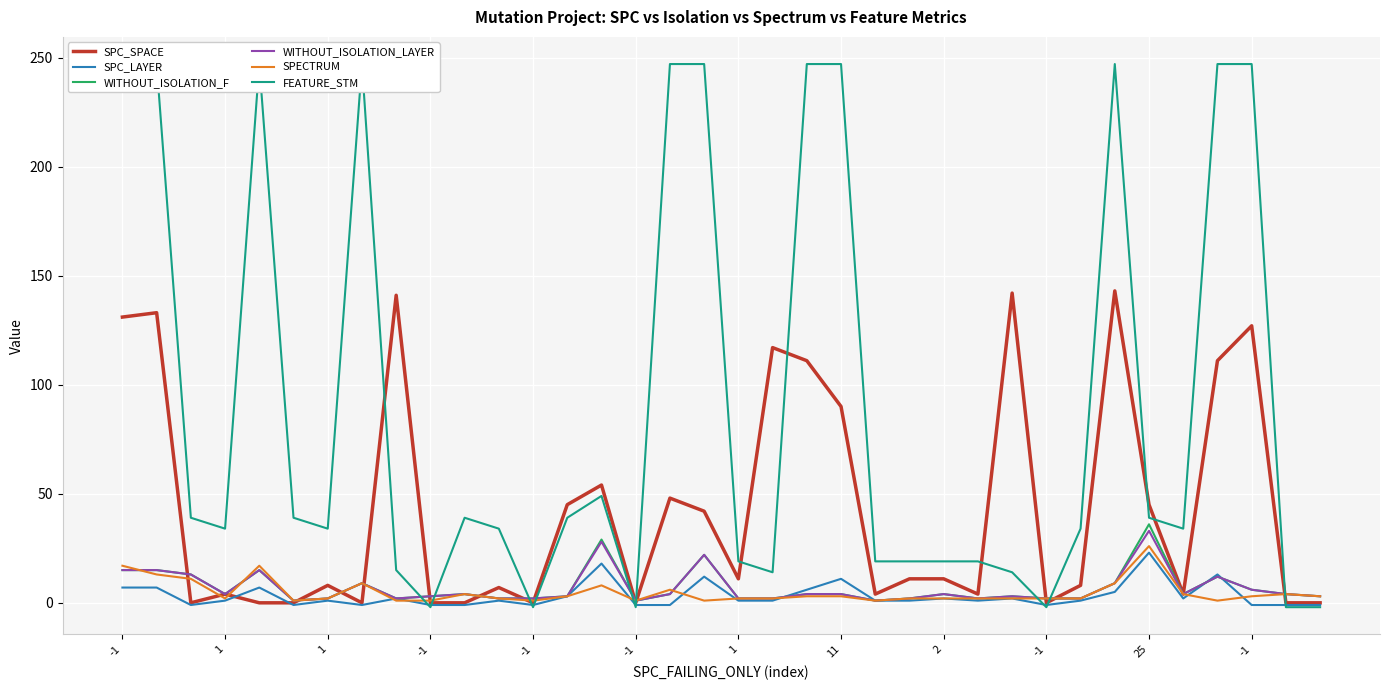

What is the label of the 8th point from the left?

11